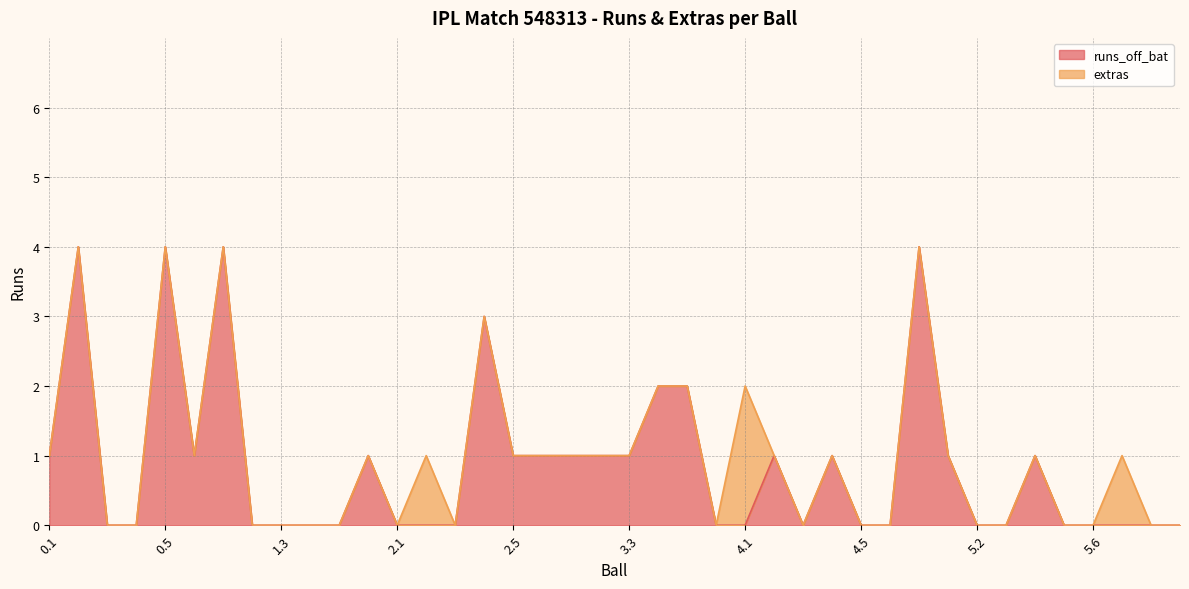

Reading left to right, list all the values displayed in this chart.

0.1=1	0.2=4	0.3=0	0.4=0	0.5=4	0.6=1	1.1=4	1.2=0	1.3=0	1.4=0	1.5=0	1.6=1	2.1=0	2.2=0	2.3=0	2.4=3	2.5=1	2.6=1	3.1=1	3.2=1	3.3=1	3.4=2	3.5=2	3.6=0	4.1=0	4.2=1	4.3=0	4.4=1	4.5=0	4.6=0	4.7=4	5.1=1	5.2=0	5.3=0	5.4=1	5.5=0	5.6=0	6.1=0	6.2=0	6.3=0